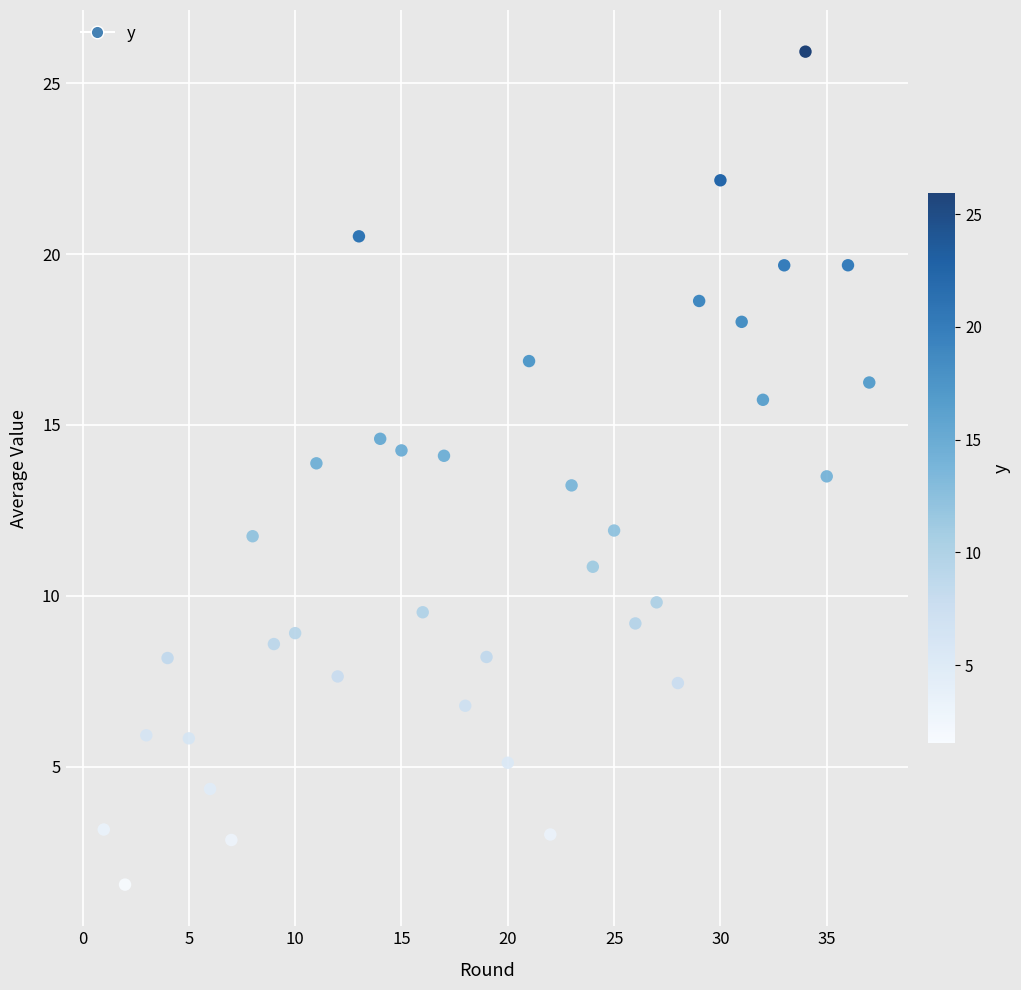

What is the range of Y values (max minus min)?

24.4